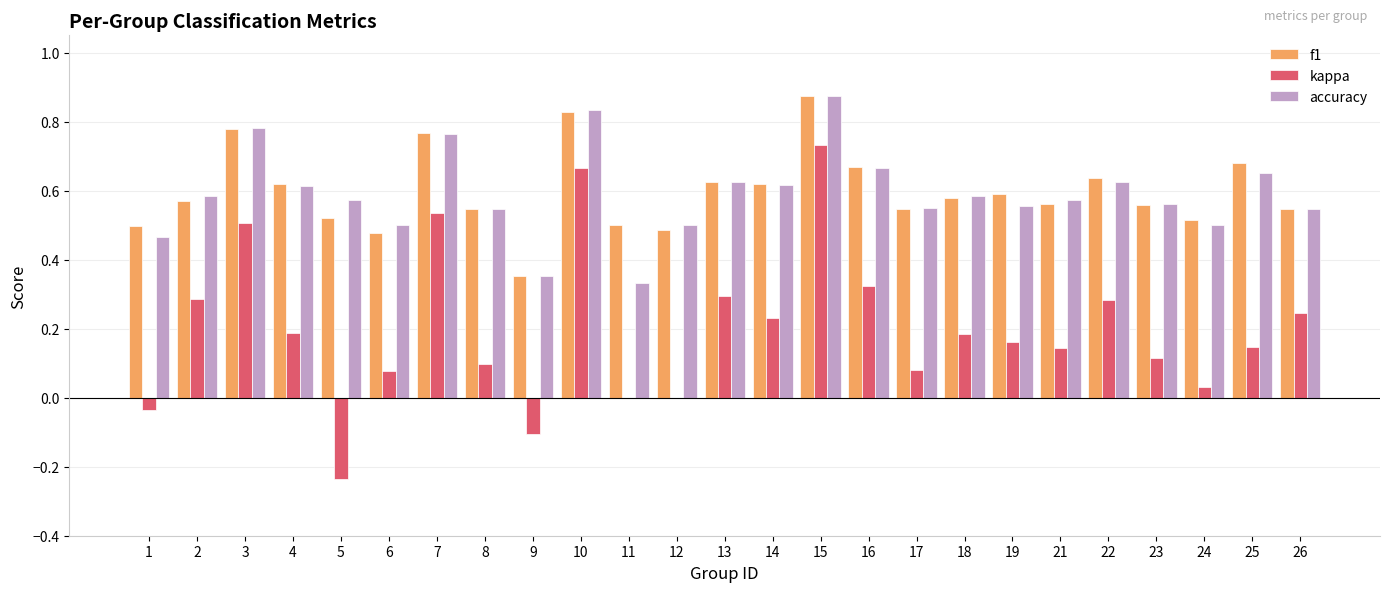

Count the number of categories in the chart.

25